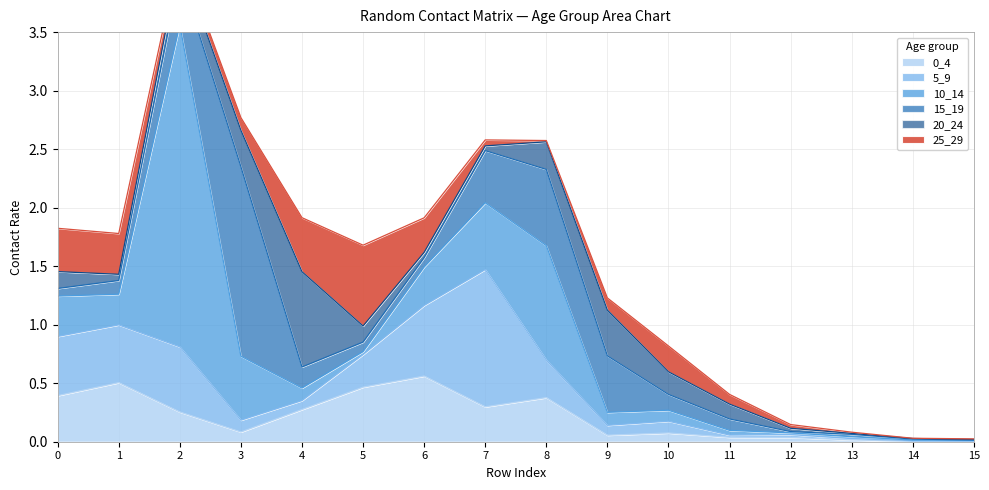

Where is the first local maximum for 15_19?

3